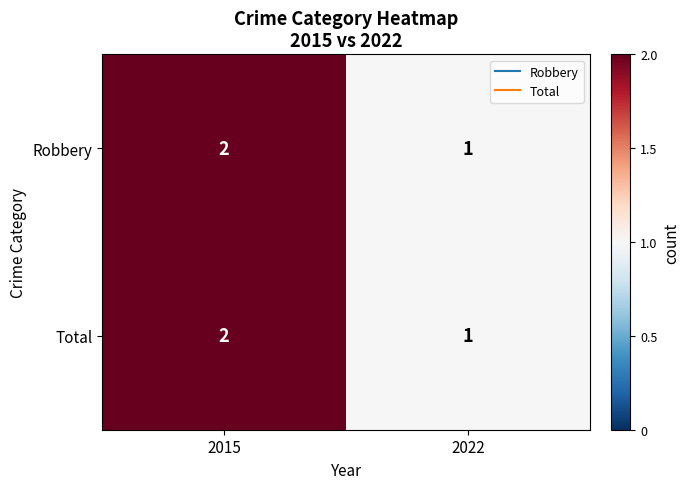

Which category has the highest value in the Robbery series?

2015